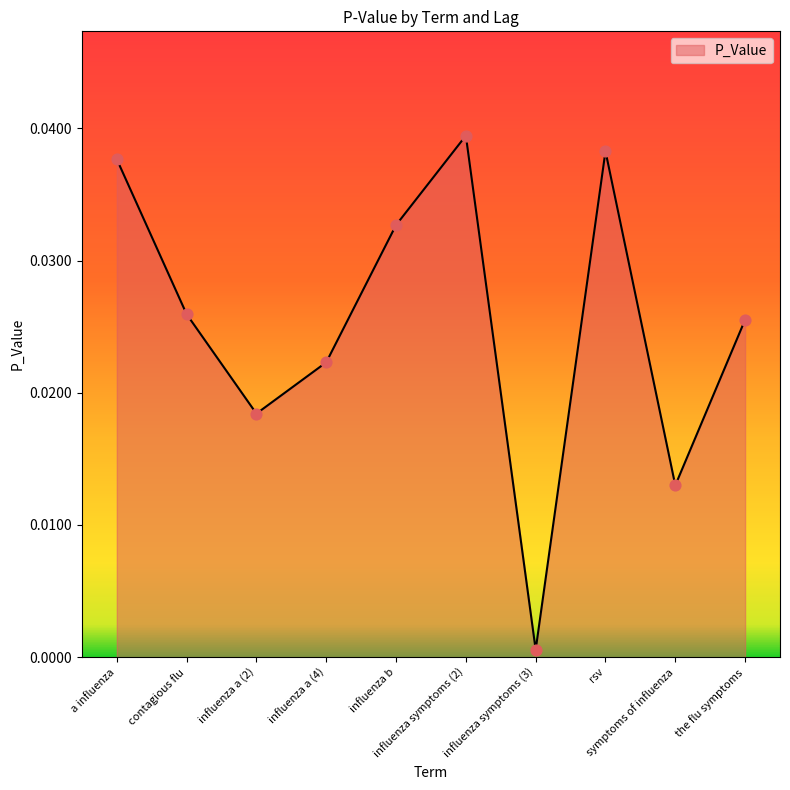

Between influenza b and influenza a (4), which is larger?

influenza b